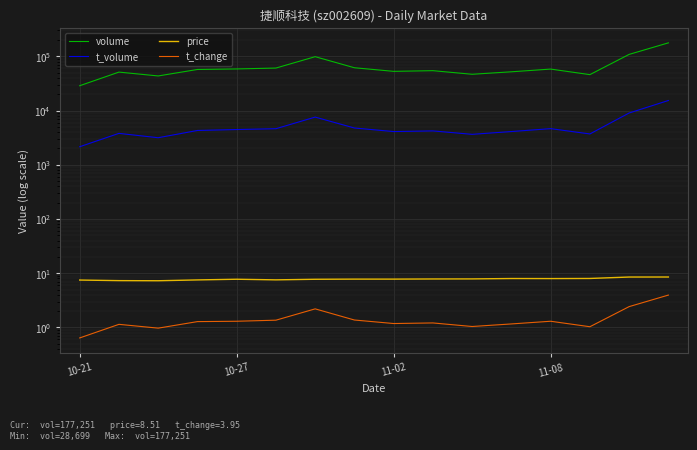

What are all the series names shown in the legend?

volume, t_volume, price, t_change